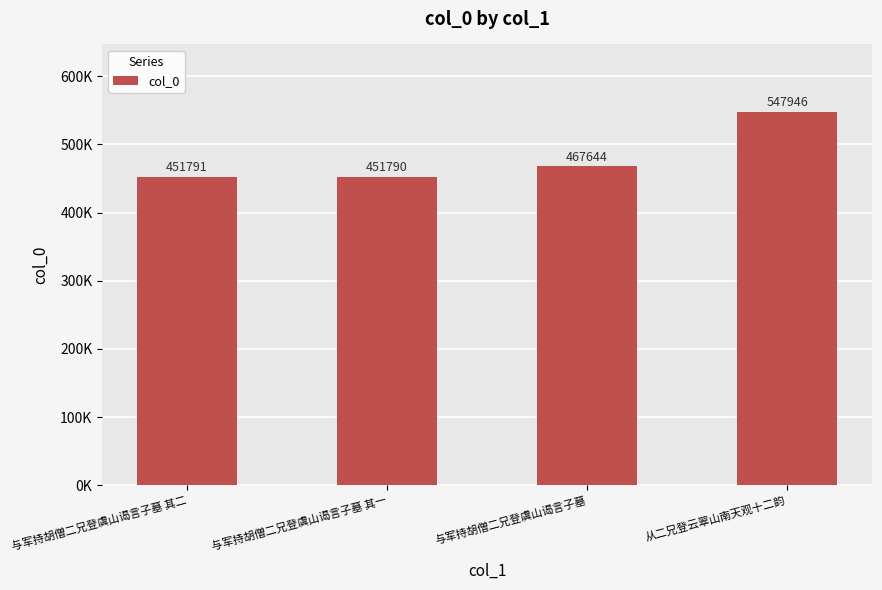

Are the bars grouped side by side (vs. stacked)?

No